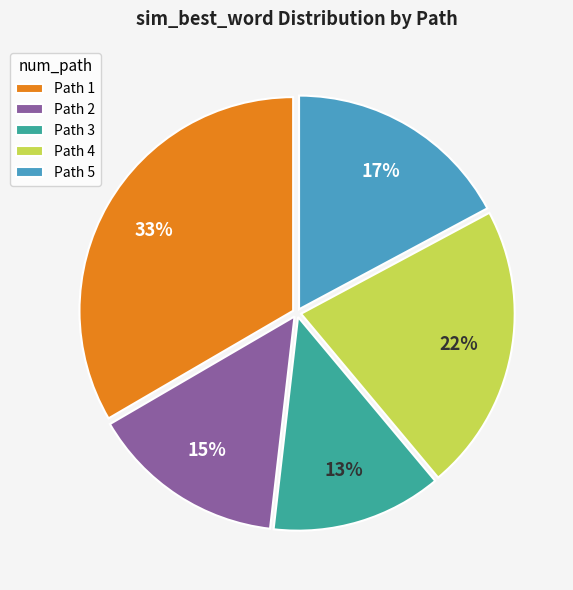

To the nearest percent, what portion does Path 2 represent?

15%